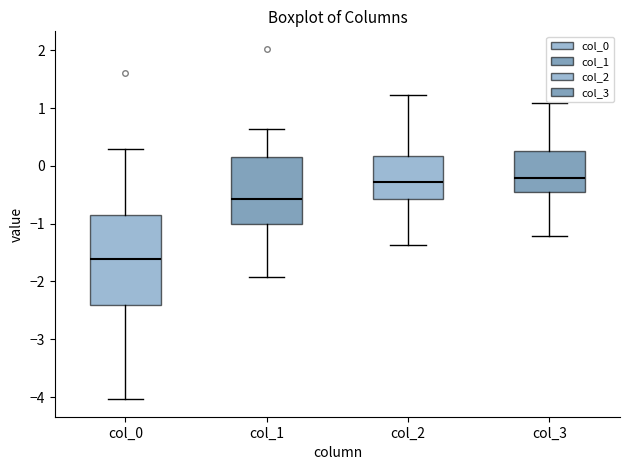

Reading left to right, transcribe this box plot: for each box, give where its median line is, the range the box spans, and where its two whiskers end, as read against the y-axis. The values are not printed on the chart, so give them approximately, as read against the axis.

col_0: median -1.6, box -2.4 to -0.8, whiskers -4.0 to 0.3
col_1: median -0.6, box -1.0 to 0.2, whiskers -1.9 to 0.6
col_2: median -0.3, box -0.6 to 0.2, whiskers -1.4 to 1.2
col_3: median -0.2, box -0.4 to 0.3, whiskers -1.2 to 1.1